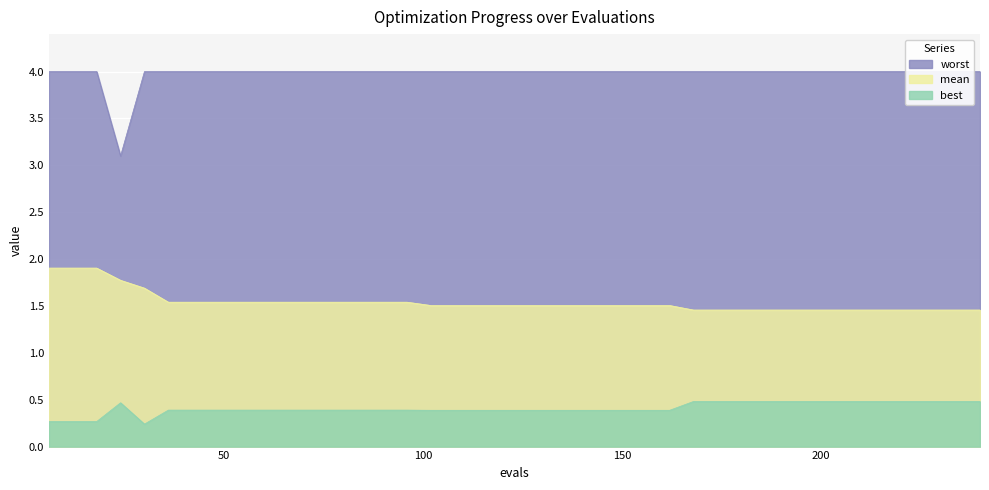

Rank the series by their average value, from lowest to highest.

best, mean, worst